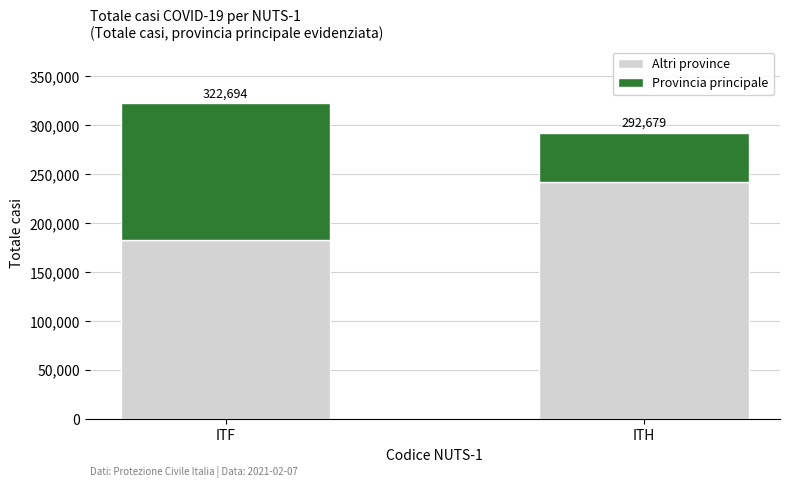

What are all the series names shown in the legend?

Altri province, Provincia principale